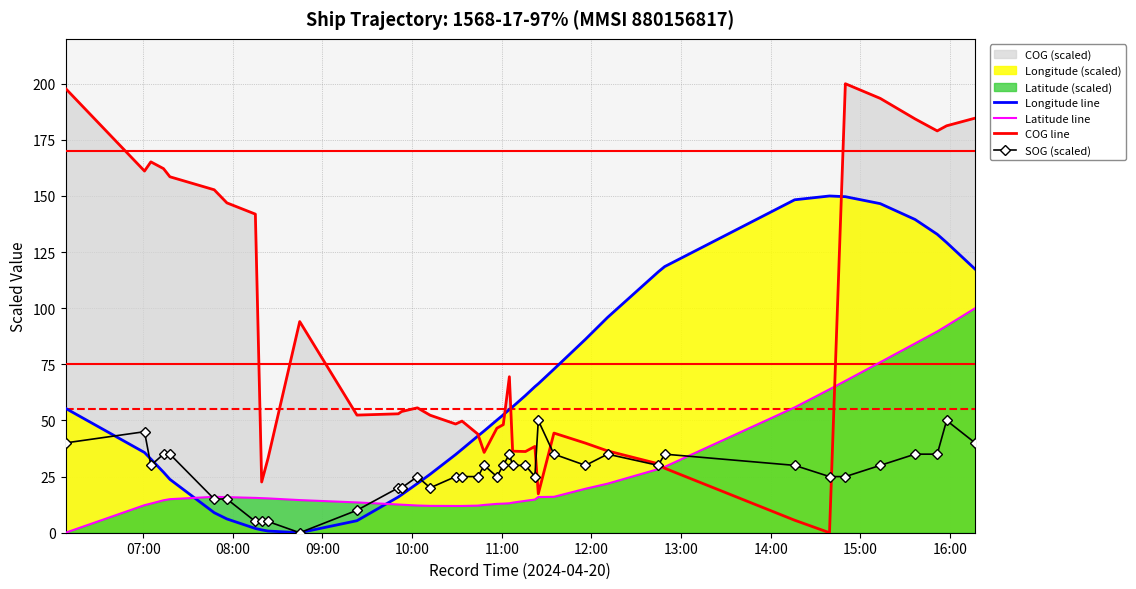

Count the number of data series in this chart.

4